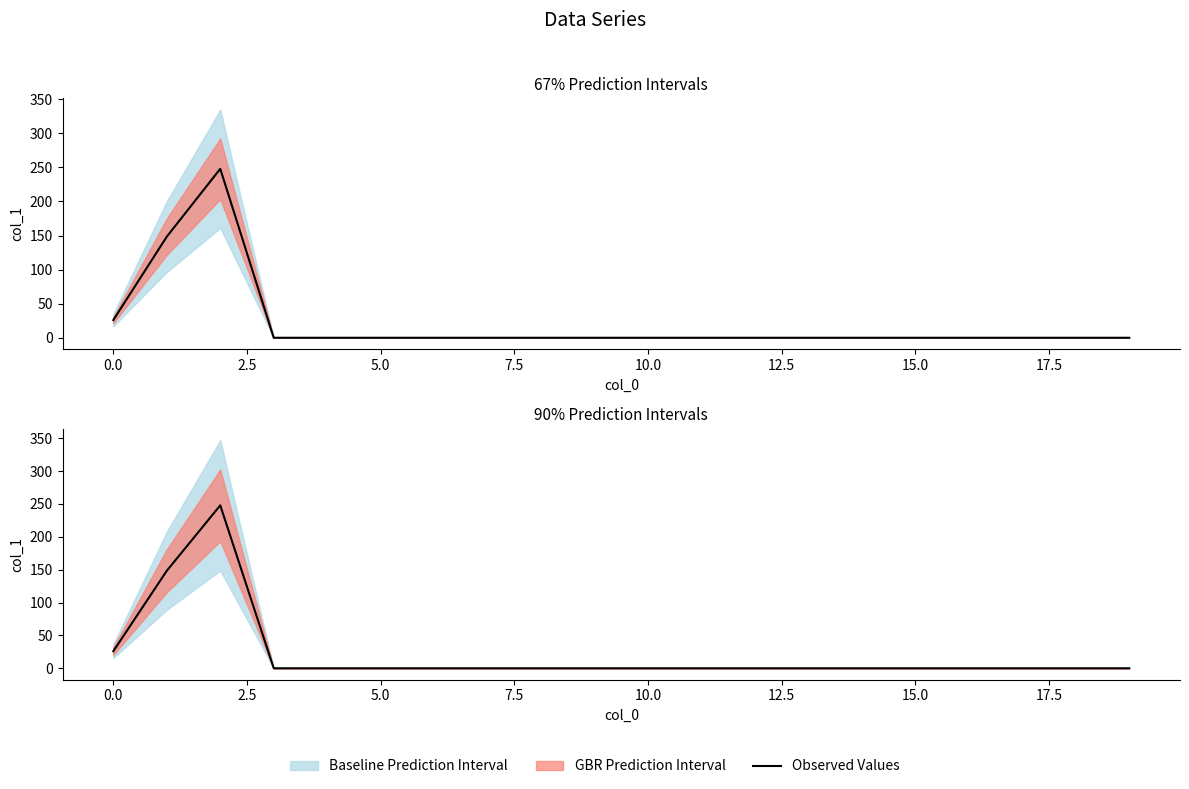

What is the maximum value shown in the chart?

247.8